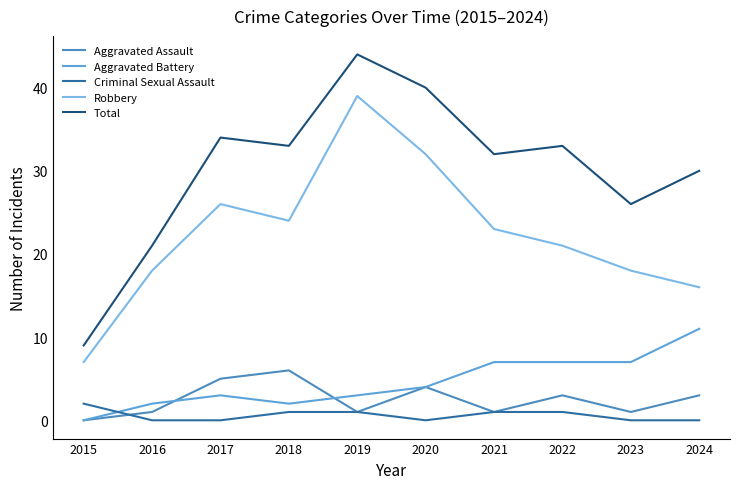

What is the maximum value shown in the chart?

44